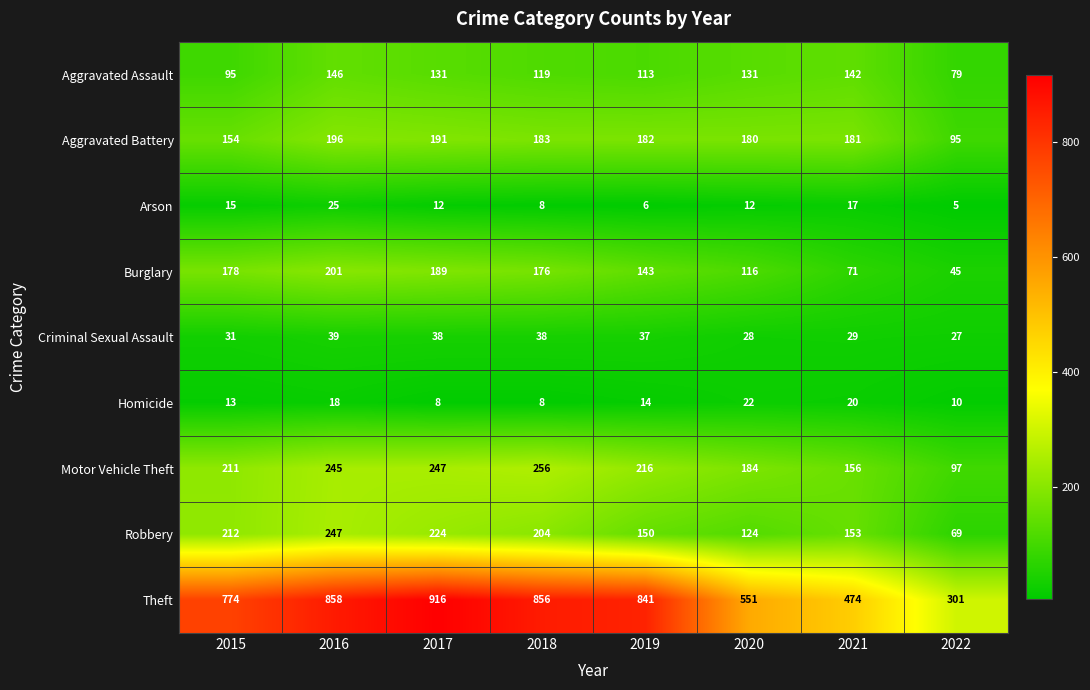

What is the difference between the highest and lowest values at 2019?

835